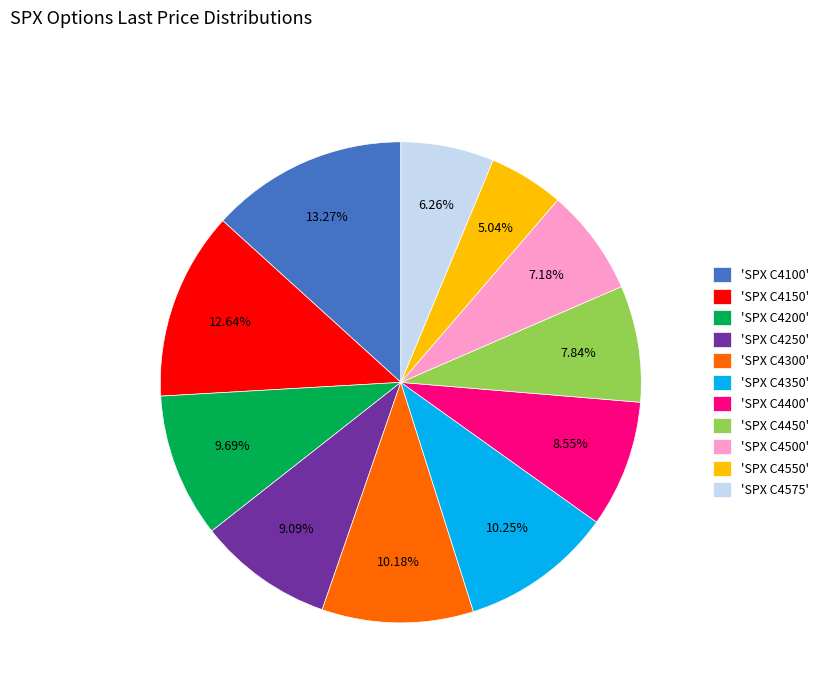

Combined, do 'SPX C4500' and 'SPX C4450' account for over 50%?

No